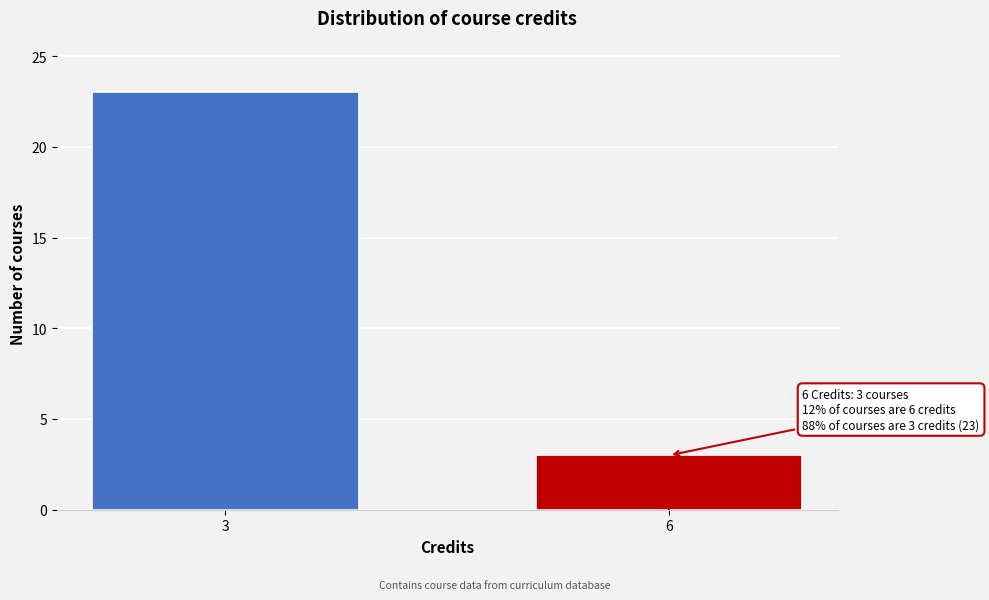

Reading left to right, list all the values displayed in this chart.

3=23	6=3